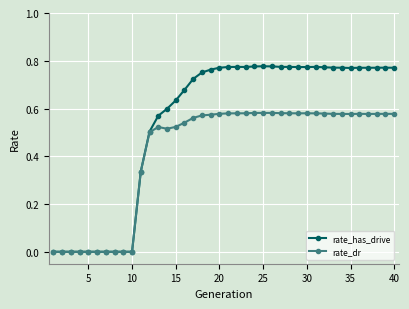

List the series in order of their overall mean, highest first.

rate_has_drive, rate_dr